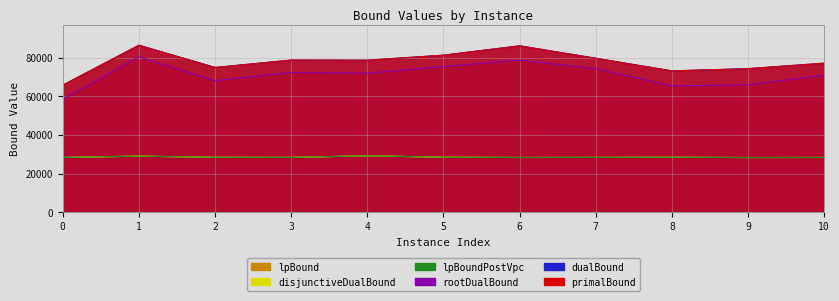

Reading right to left, list all the values displayed in this chart.

lpBound: 28414.4	28379.6	28520.5	28447.3	28407.2	28544.9	29286.6	28448.1	28498.7	29093.3	28427.0
disjunctiveDualBound: 28414.4	28379.6	28520.5	28447.3	28407.2	28544.9	29286.6	28448.1	28498.7	29093.3	28427.0
lpBoundPostVpc: 28414.4	28379.6	28520.5	28447.3	28407.2	28544.9	29286.6	28448.1	28498.7	29093.3	28427.0
rootDualBound: 70987.2	66034.5	65503.2	74429.8	78857.7	75464.7	72054.1	72430.9	68181.4	80548.7	58405.1
dualBound: 77267.0	74420.0	73268.1	79816.0	86250.6	81408.0	78803.0	78867.0	75033.8	86557.0	65886.8
primalBound: 77267.0	74420.0	73269.0	79816.0	86251.0	81408.0	78803.0	78867.0	75034.0	86557.0	65887.0